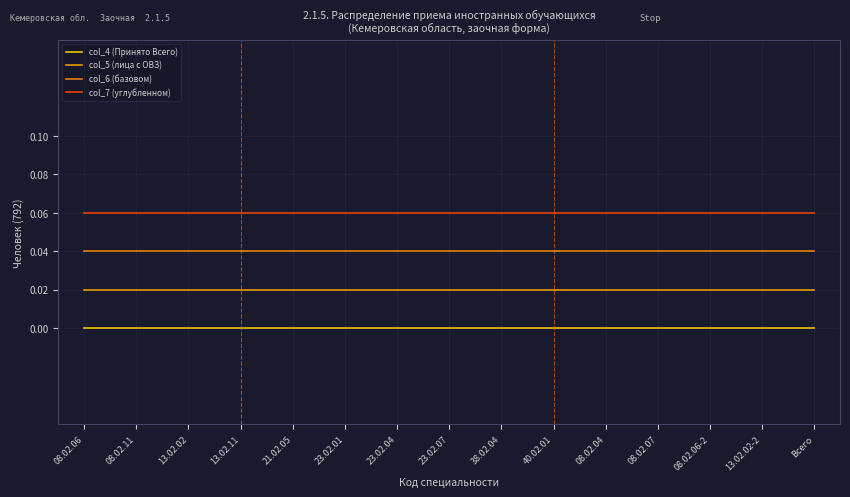

The value of col_6 (базовом) at 13.02.02-2 is 0.0. True or false?

True